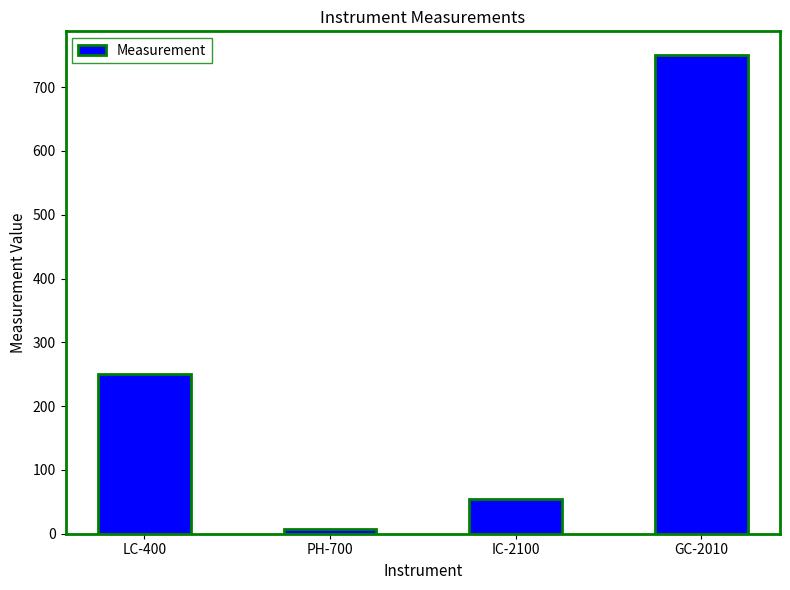

What is the sum of all values?

1061.8